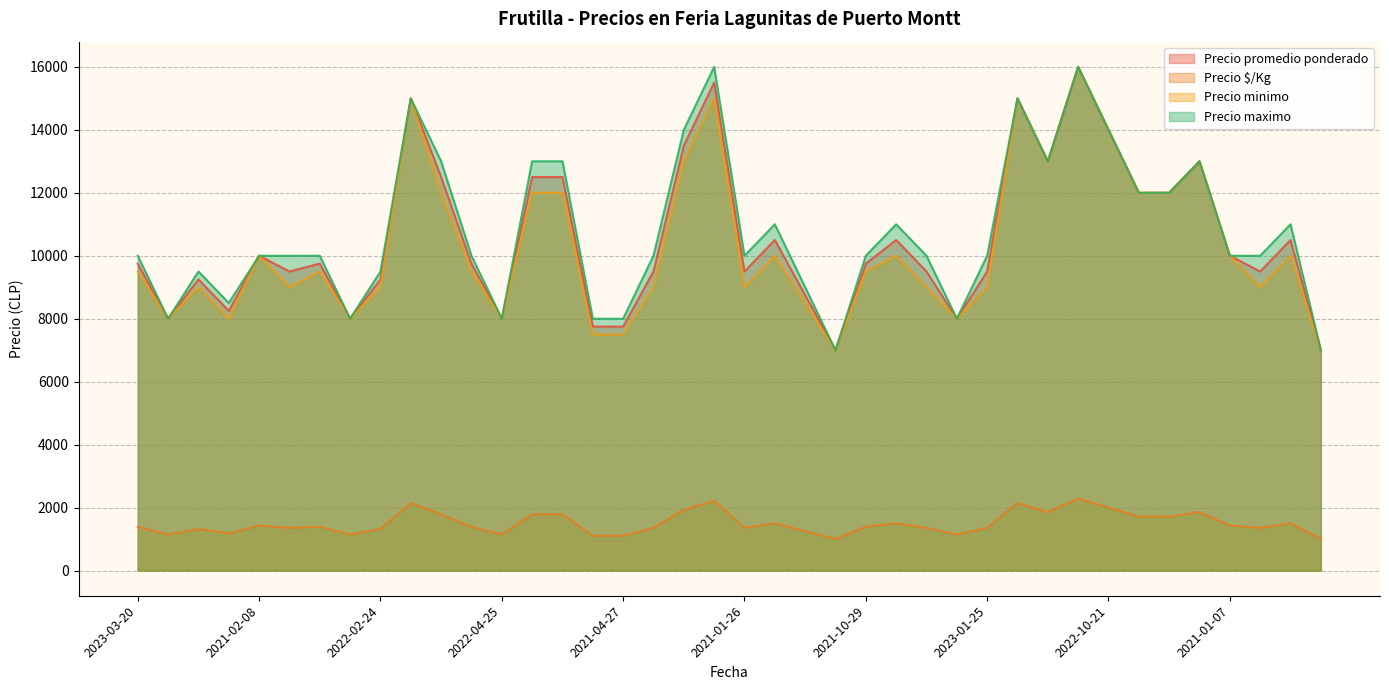

What is the label of the 28th point from the right?

2022-04-25